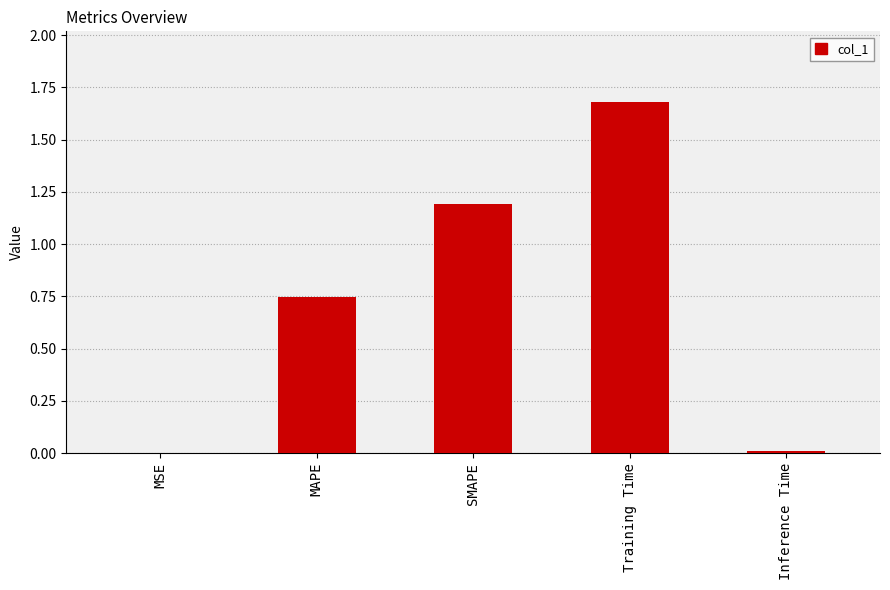

Which category has the highest value across all series?

Training Time